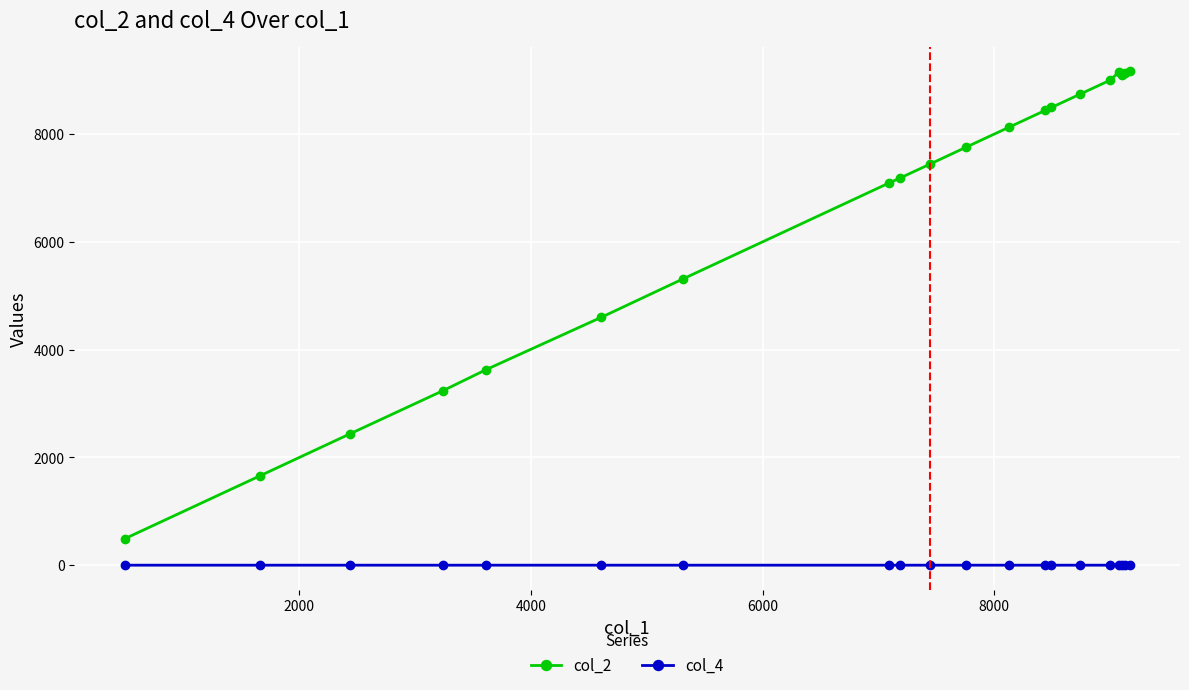

What is the average value of the col_2 series?

6509.9